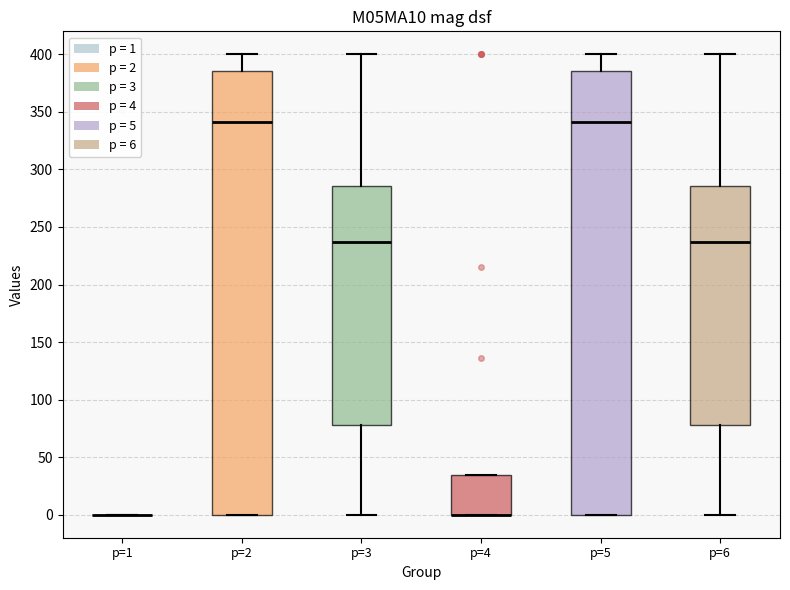

Reading left to right, transcribe this box plot: for each box, give where its median line is, the range the box spans, and where its two whiskers end, as read against the y-axis. The values are not printed on the chart, so give them approximately, as read against the axis.

p=1: box collapsed to a line at 0, whiskers 0 to 0
p=2: median 340, box 0 to 385, whiskers 0 to 400
p=3: median 235, box 80 to 285, whiskers 0 to 400
p=4: median 0 (drawn on the box's lower edge), box 0 to 35, whiskers 0 to 35
p=5: median 340, box 0 to 385, whiskers 0 to 400
p=6: median 235, box 80 to 285, whiskers 0 to 400